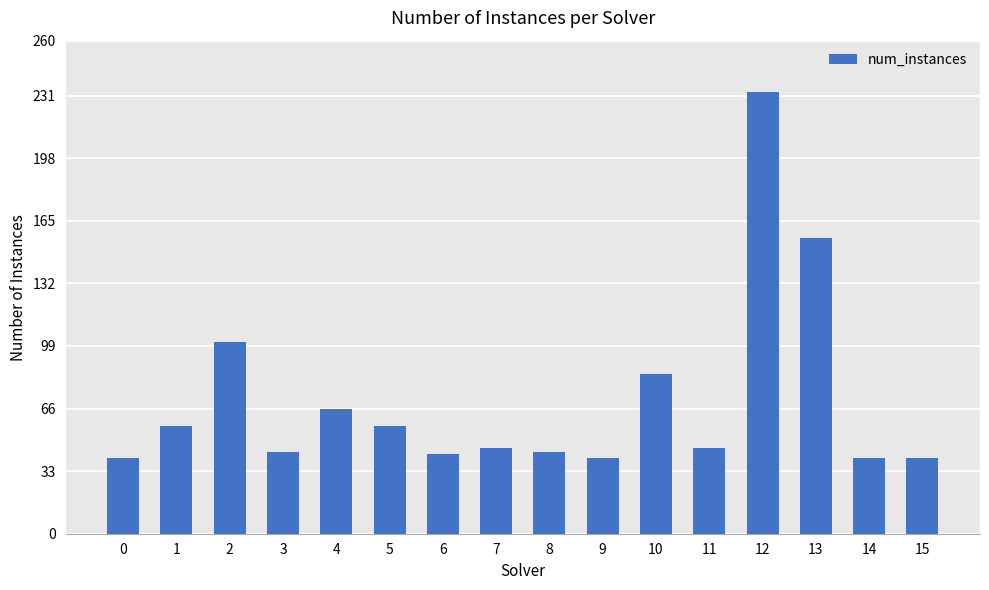

What is the change in value from 6 to 11?

+3